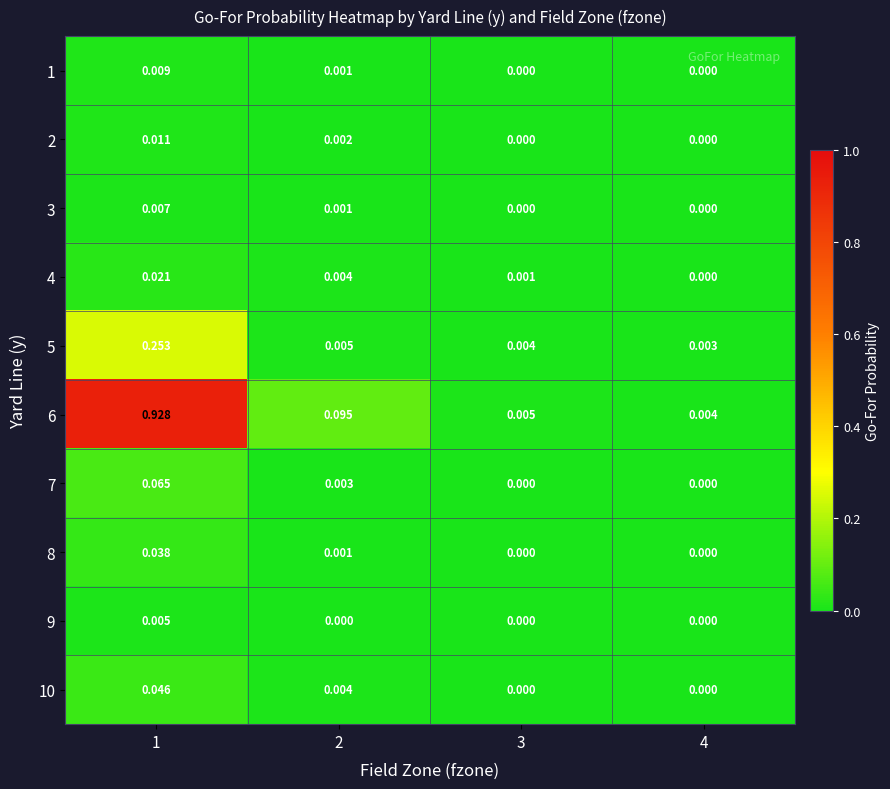

Is the value of 3 at 3 greater than the value of 7 at 2?

No